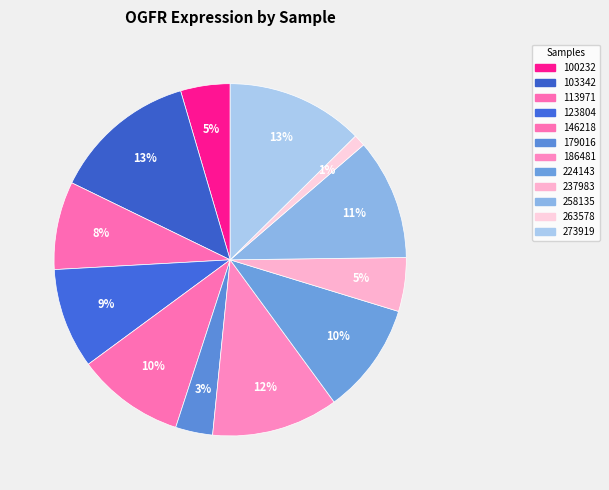

What is the largest slice in the pie chart?

103342